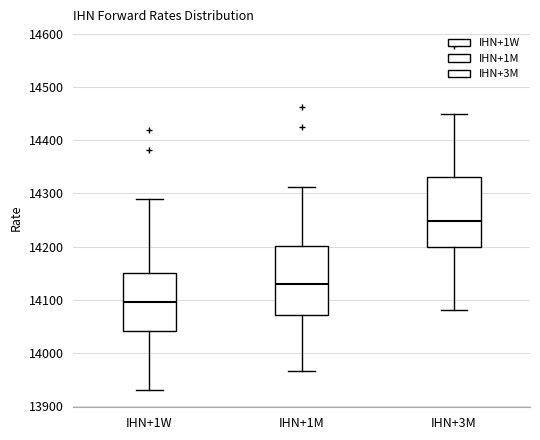

Reading left to right, transcribe this box plot: for each box, give where its median line is, the range the box spans, and where its two whiskers end, as read against the y-axis. The values are not printed on the chart, so give them approximately, as read against the axis.

IHN+1W: median 14100, box 14040 to 14150, whiskers 13930 to 14290
IHN+1M: median 14130, box 14070 to 14200, whiskers 13970 to 14310
IHN+3M: median 14250, box 14200 to 14330, whiskers 14080 to 14450